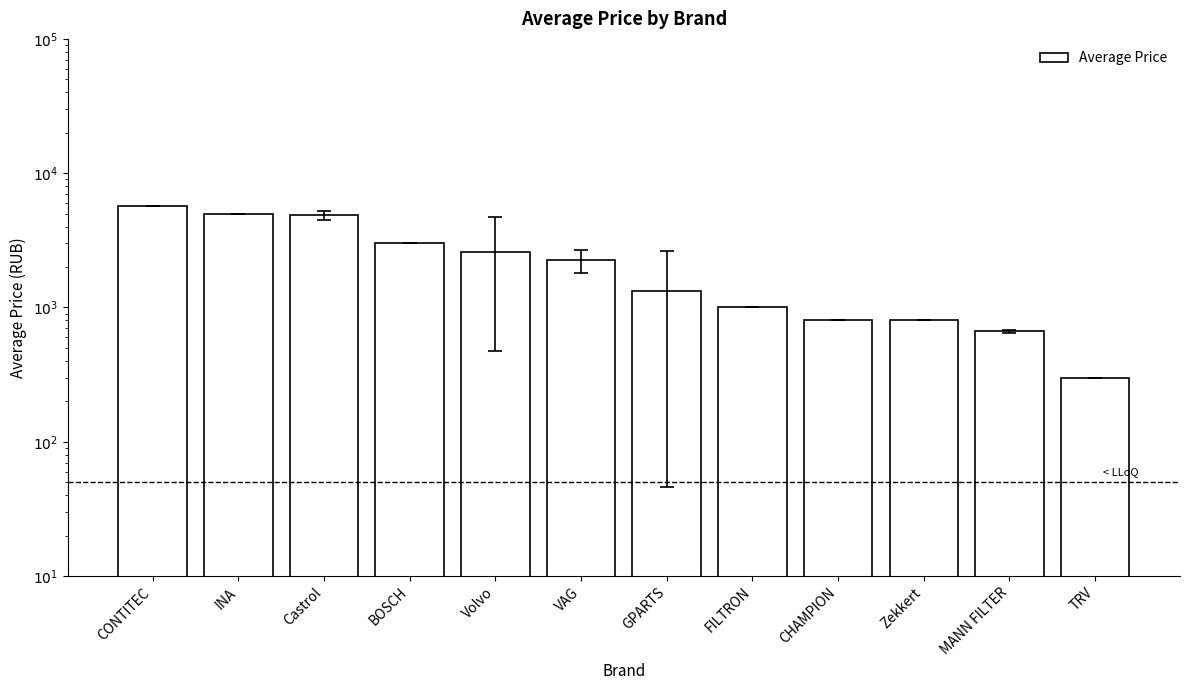

Where does the data first go above 2250?

CONTITEC